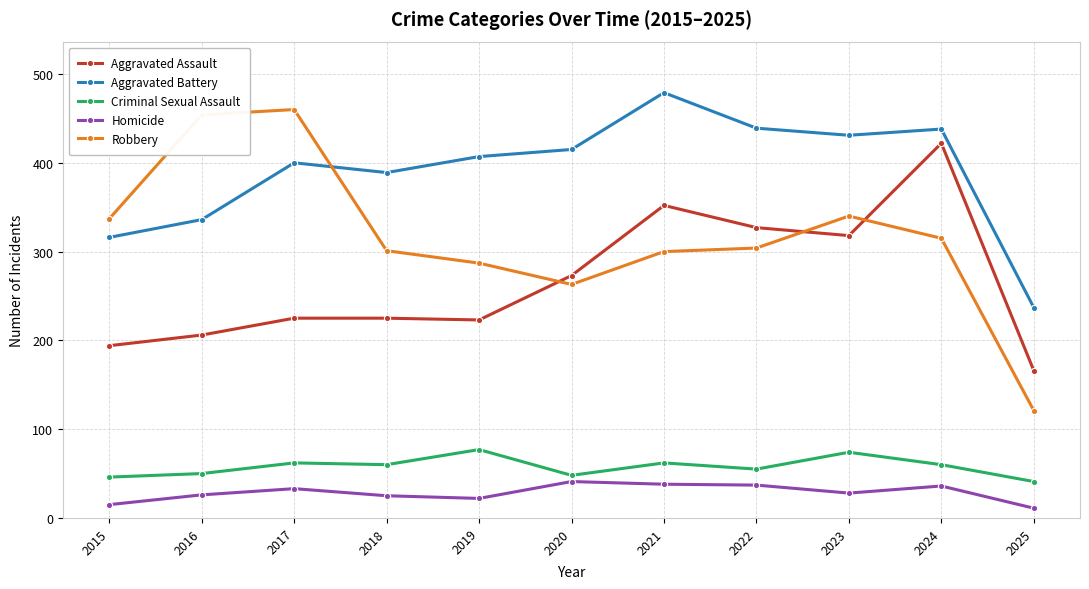

True or false: Aggravated Battery and Homicide intersect in this chart.

False